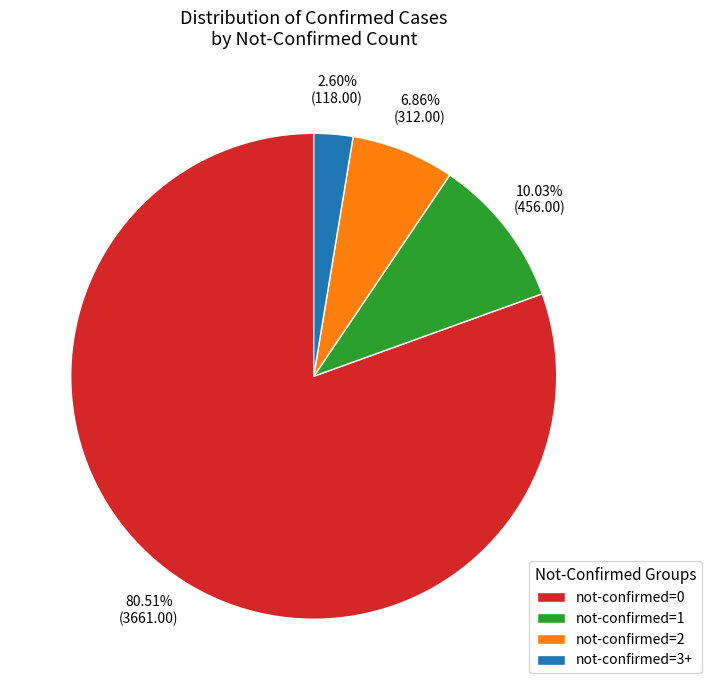

How many segments does this pie chart have?

4